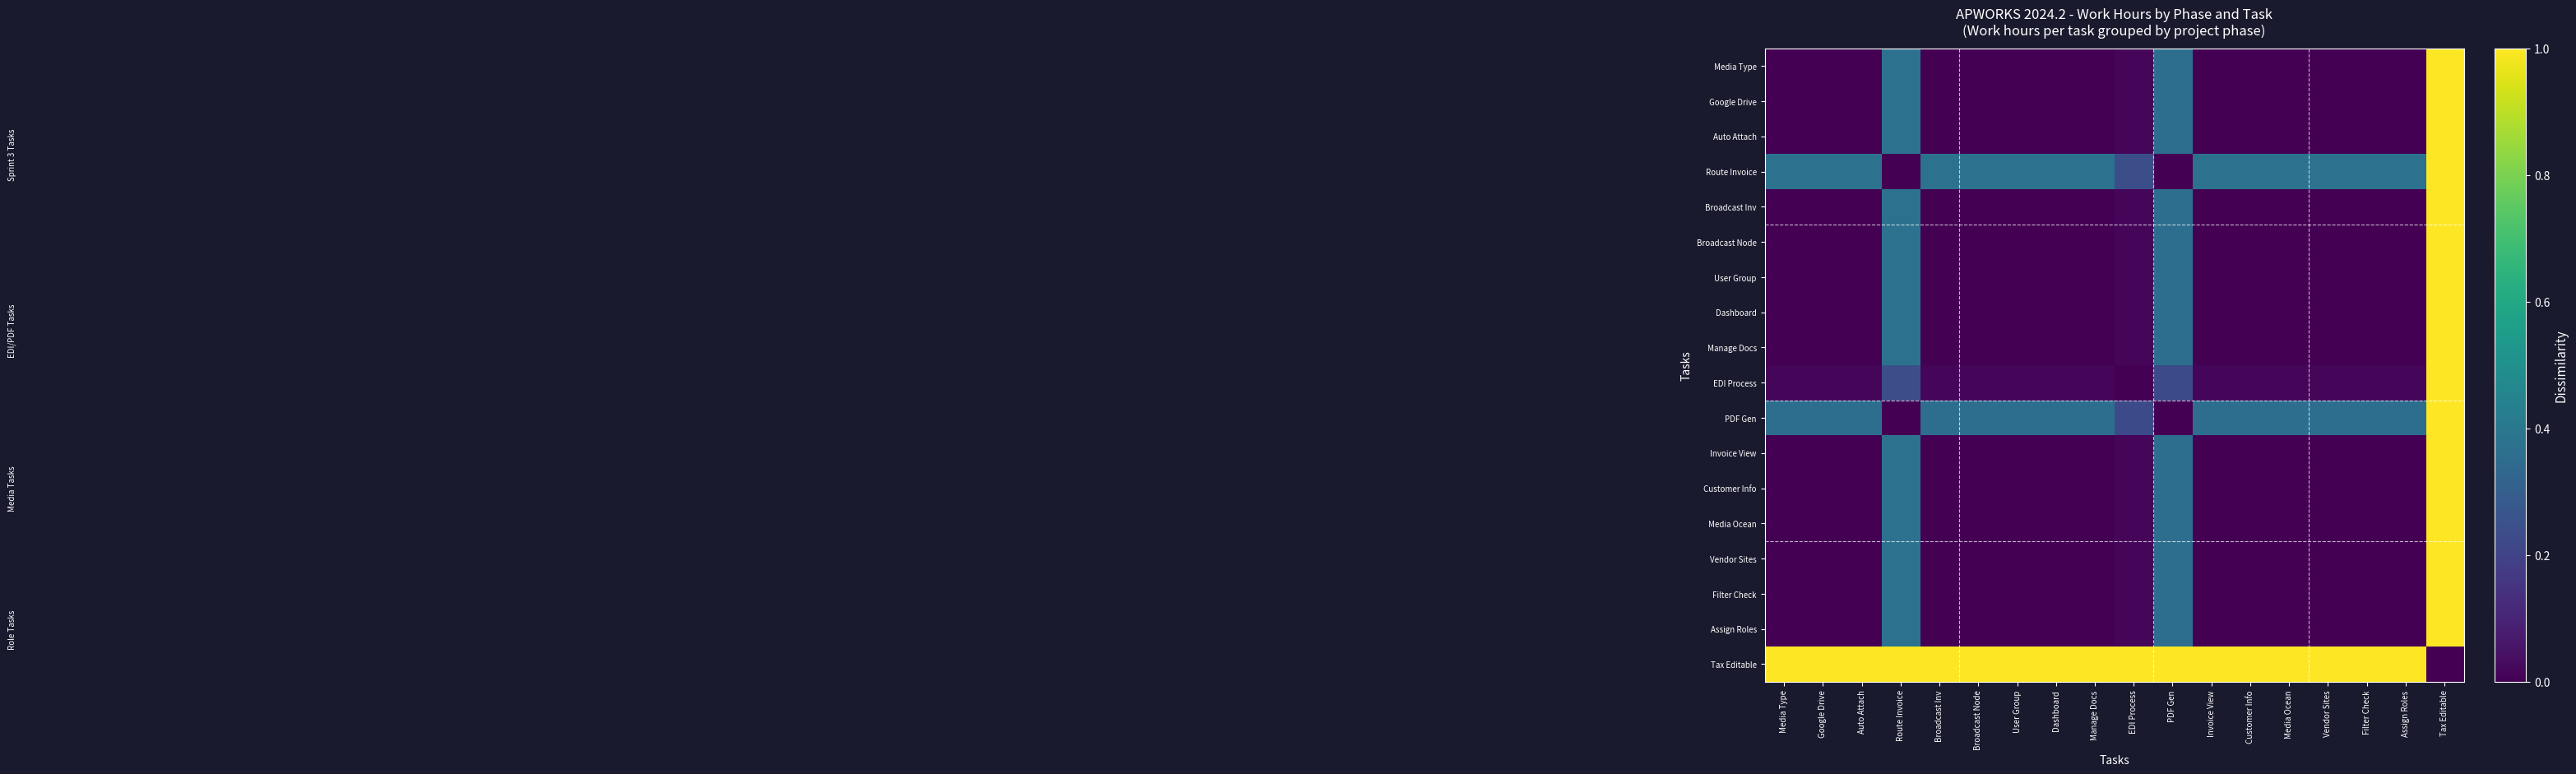

Between Media Ocean and Google Drive, which is larger?

Media Ocean